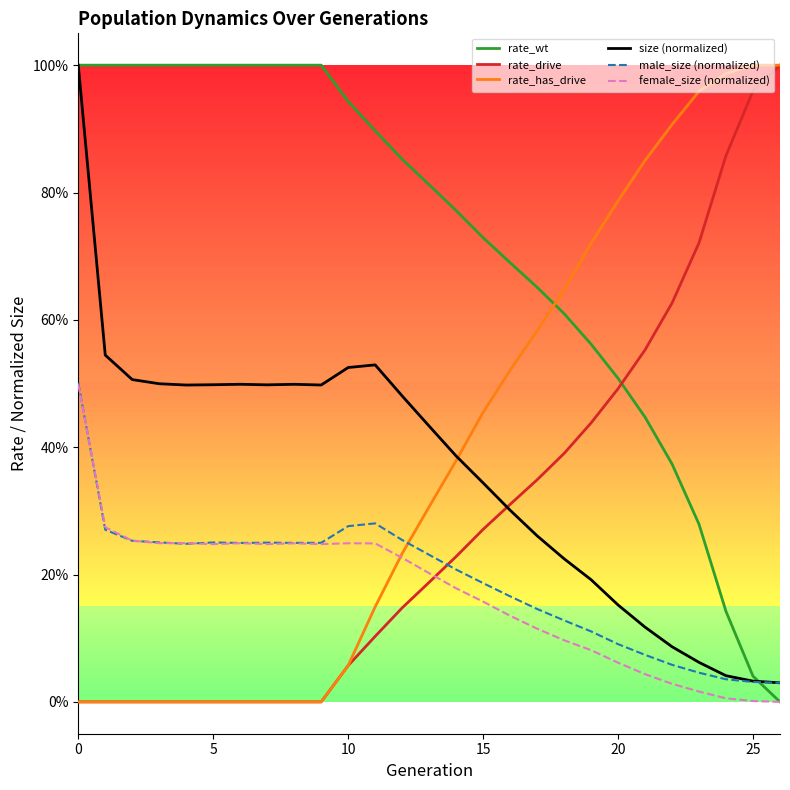

Does the chart display data point markers on the line(s)?

No